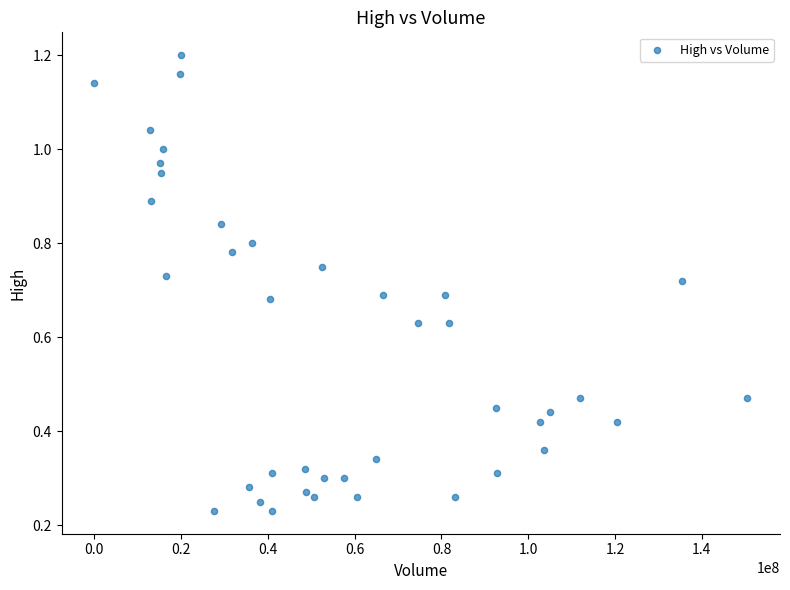

What is the range of X values (max minus min)?

150493800.0